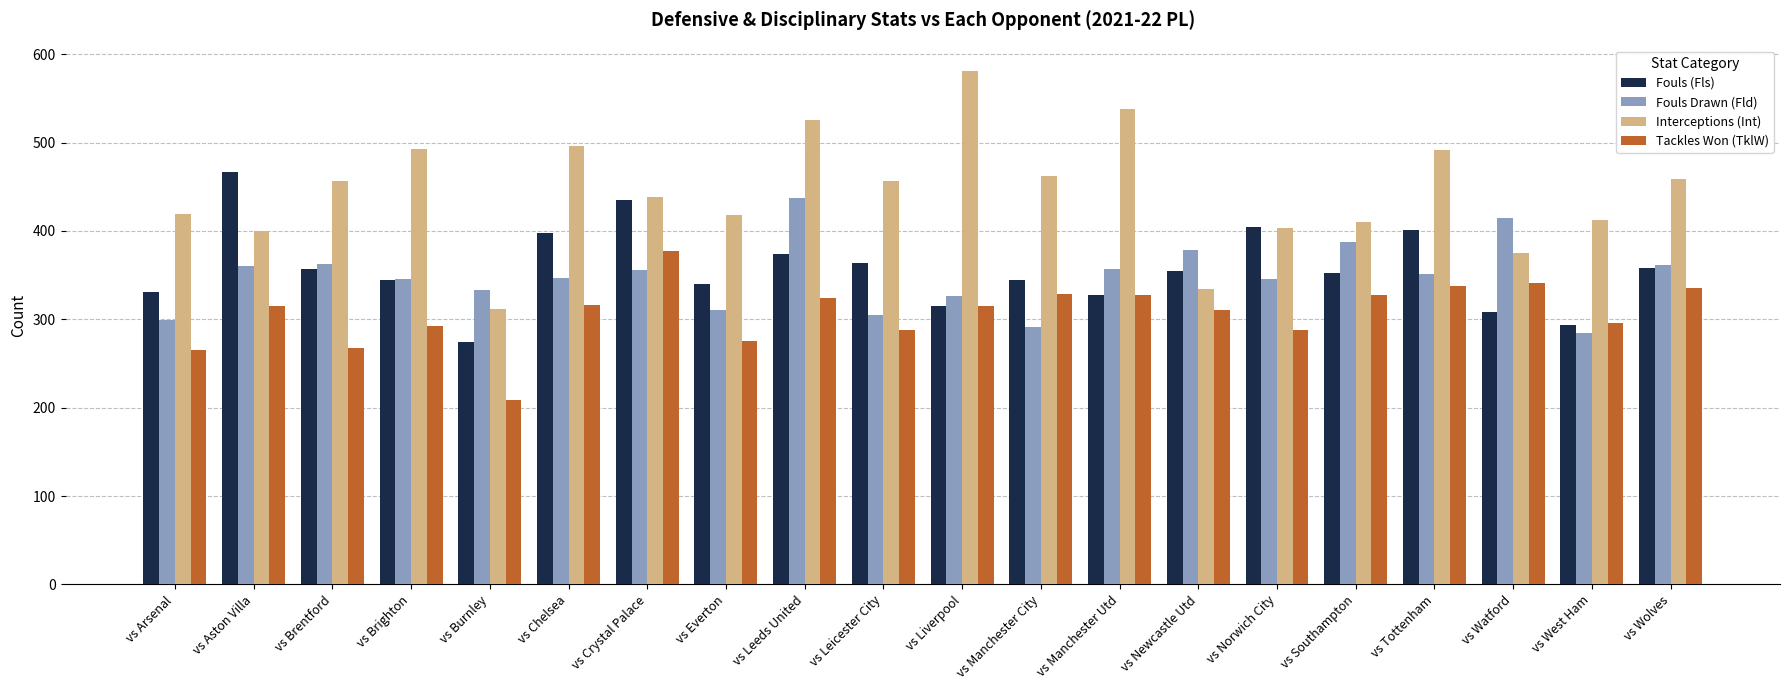

The Interceptions (Int) series shows 581 at vs Liverpool. True or false?

True